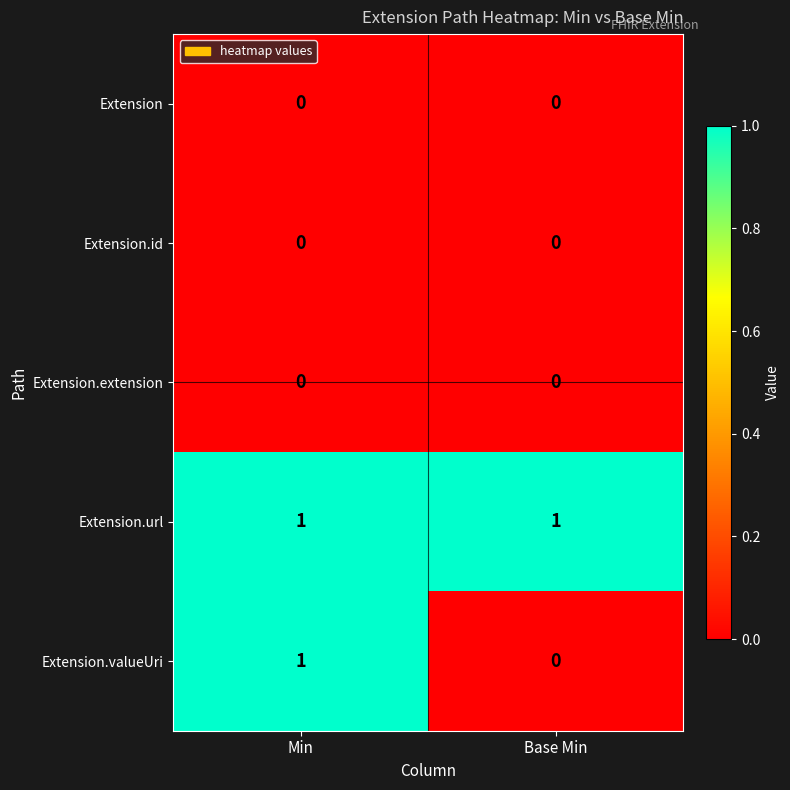

At which category is the sum across all series the highest?

Min